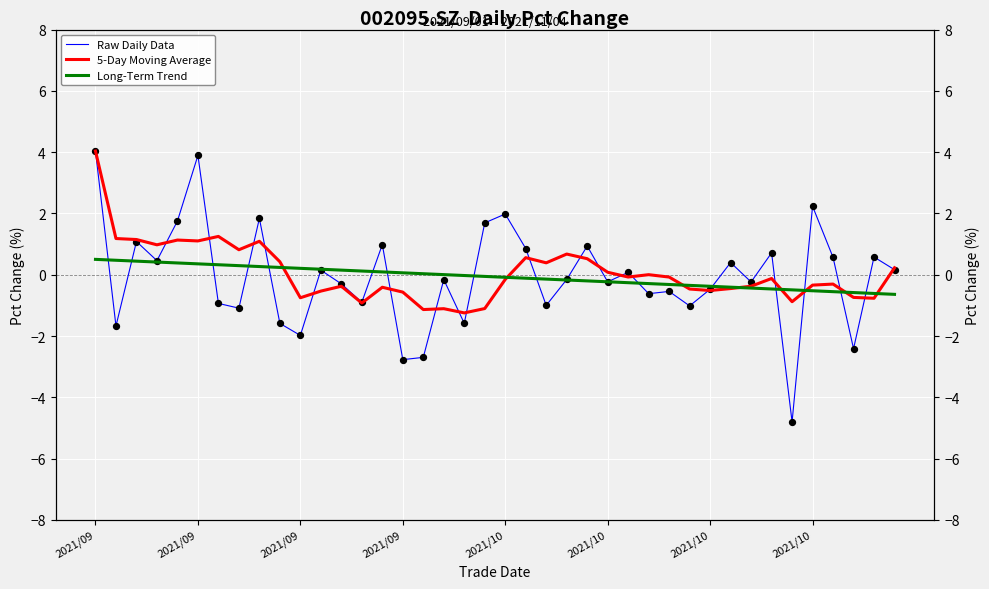

Which series reaches the minimum Y coordinate?

Raw Daily Data